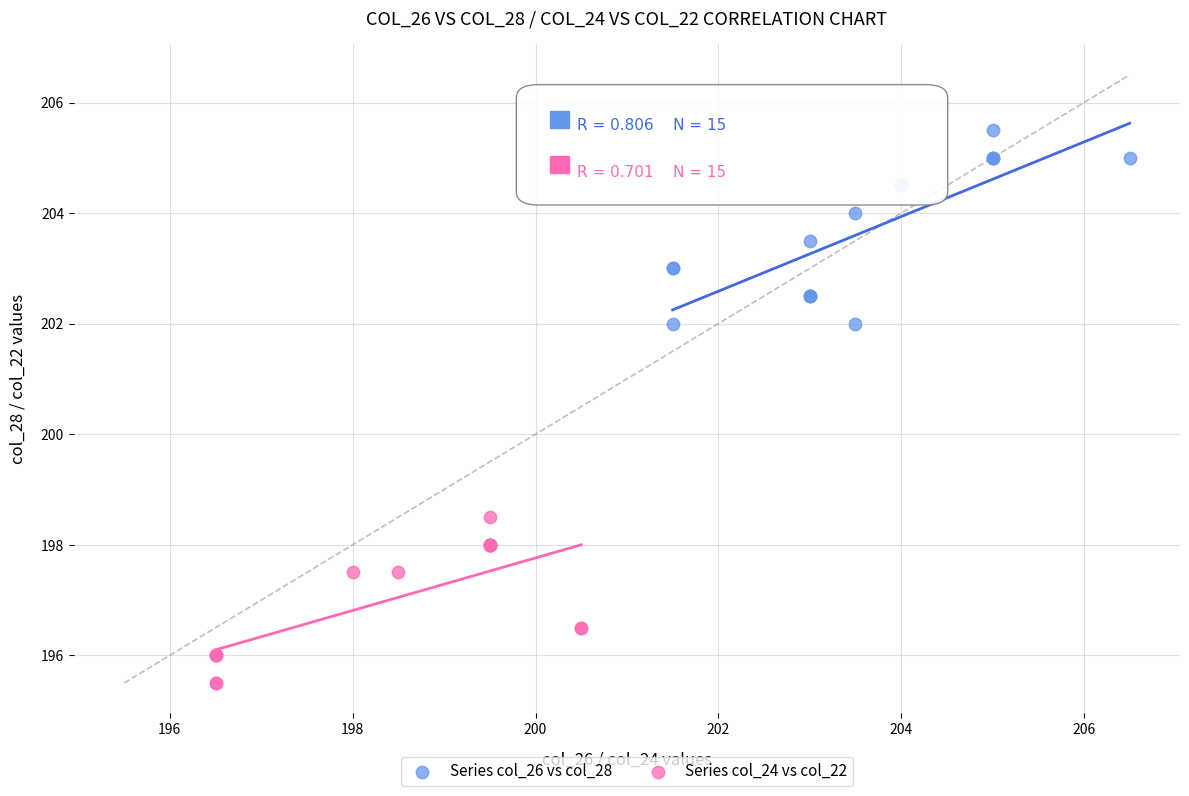

Which series reaches the maximum Y coordinate?

Series col_26 vs col_28